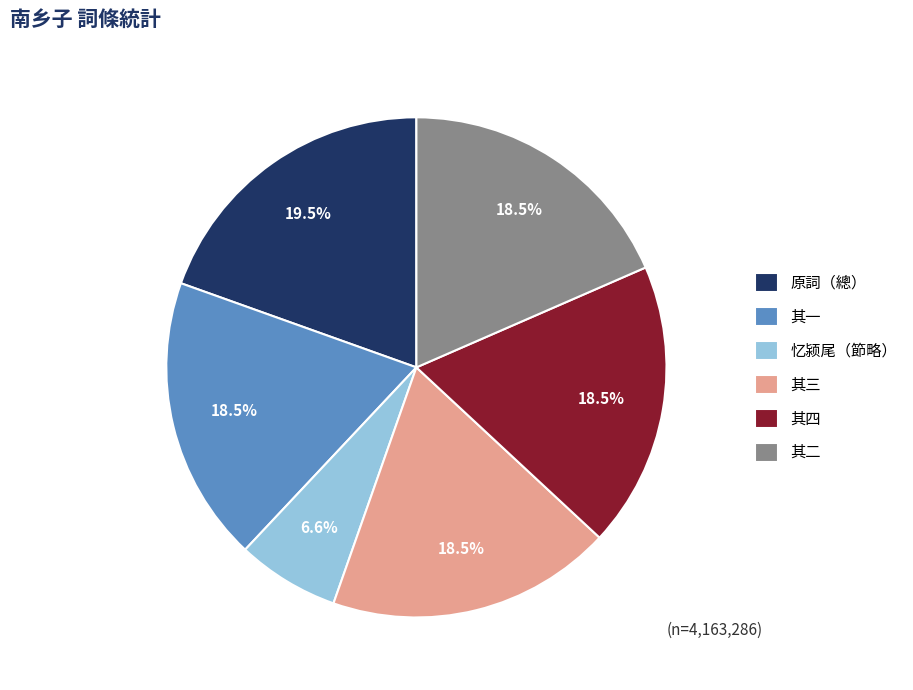

How many slices are in this pie chart?

6